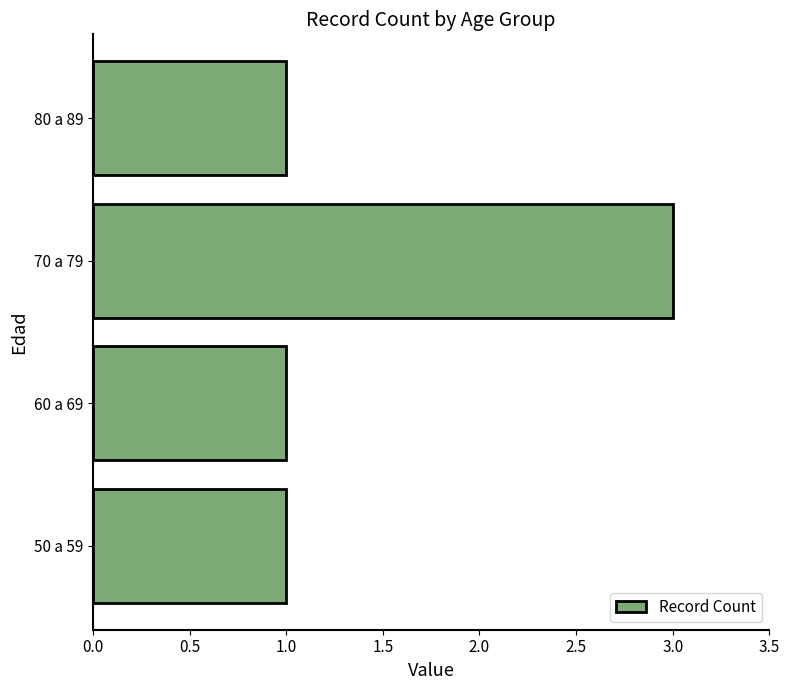

How many bars are there in total?

4